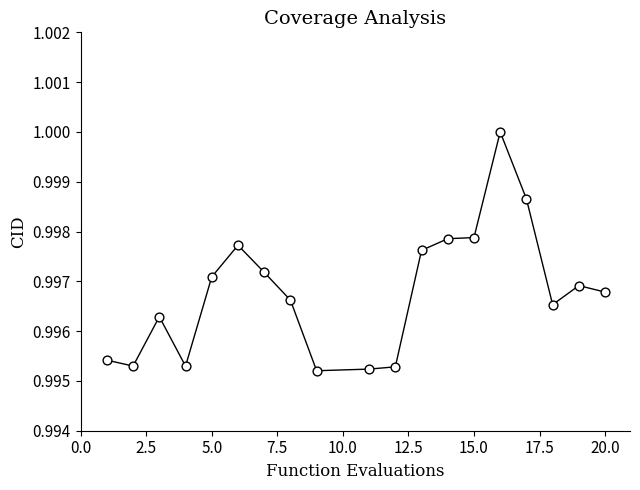

What is the range of X values (max minus min)?

19.0